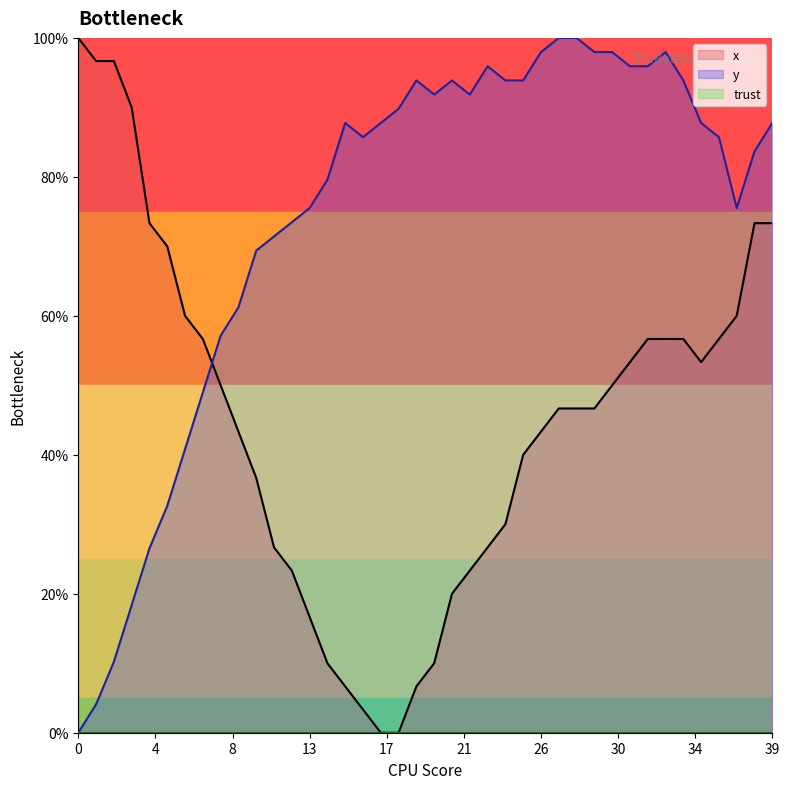

At which category does y reach its first local valley?

16